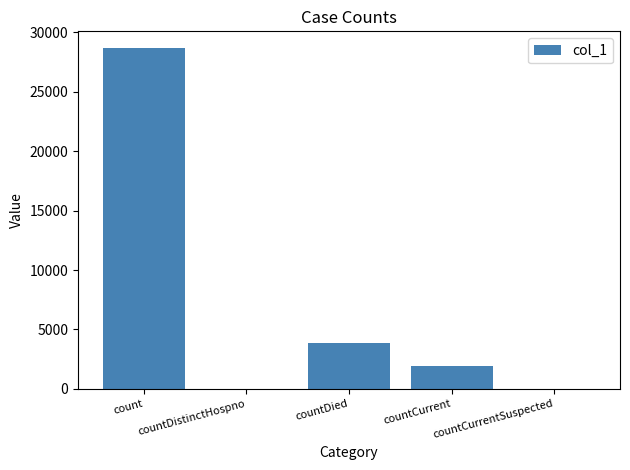

At which category does the chart reach its peak across all series?

count